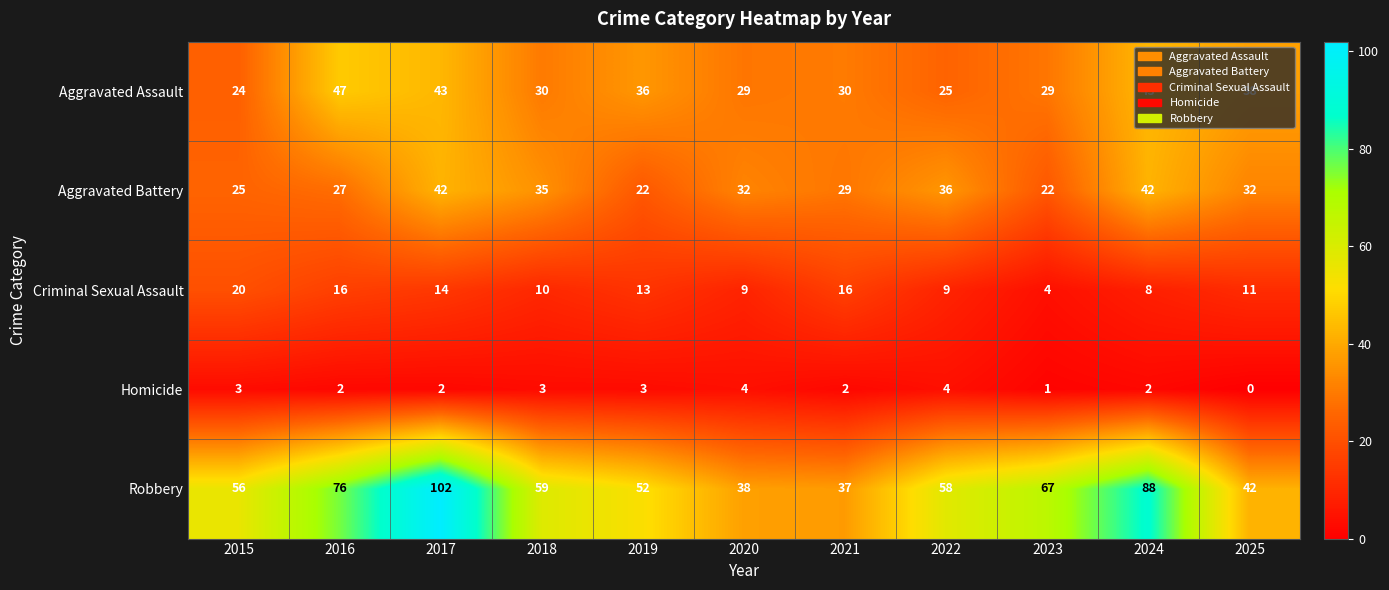

At which category does the chart reach its minimum across all series?

2025